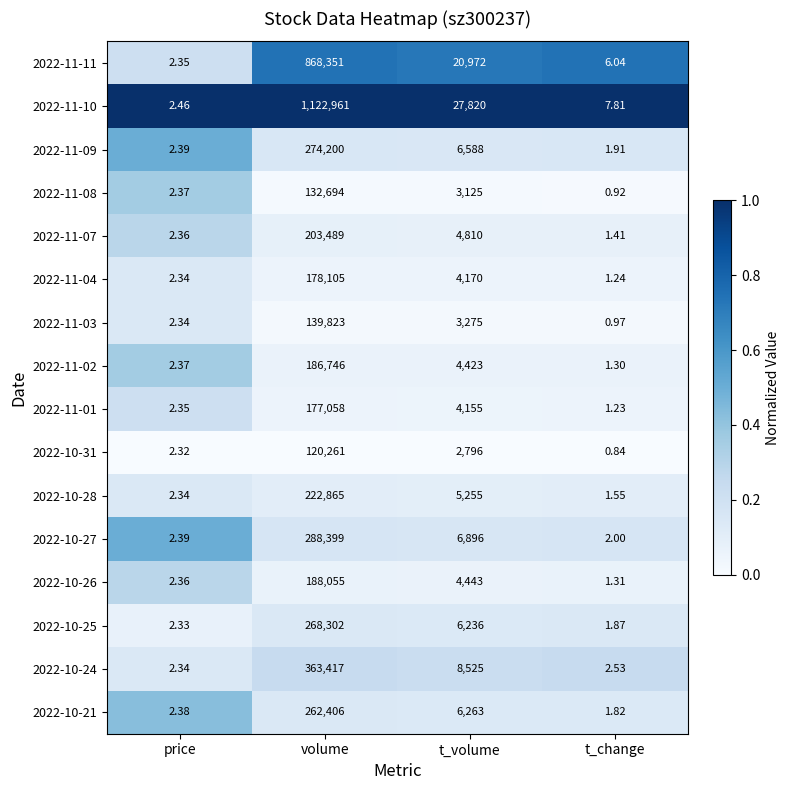

Rank the categories by 2022-10-28 value from lowest to highest.

t_change, price, t_volume, volume